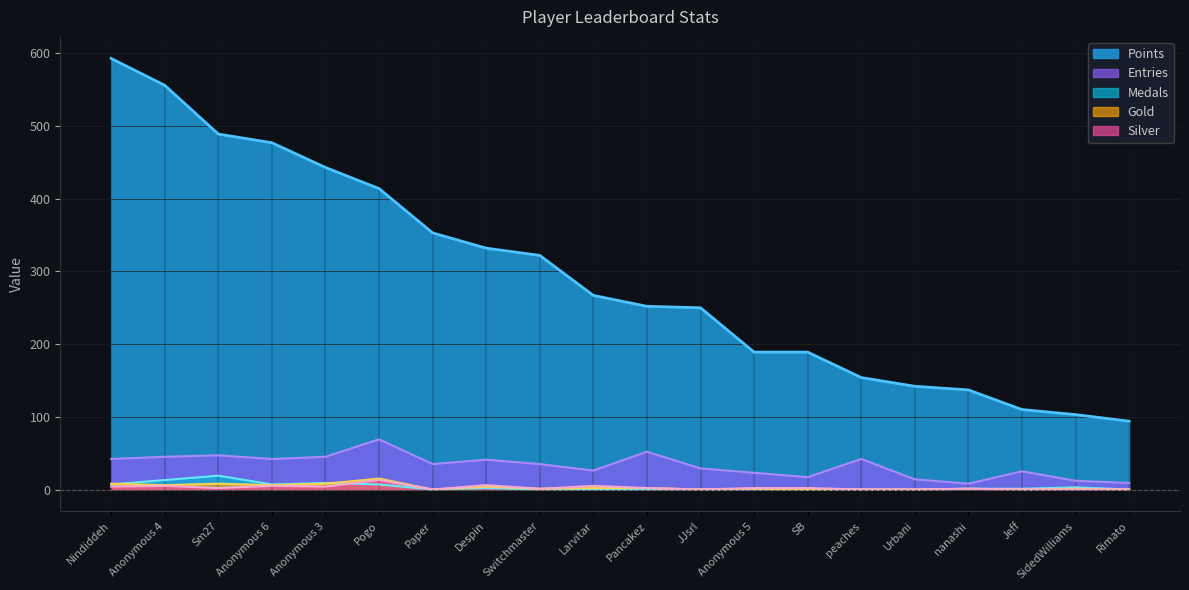

Is it true that Gold equals 0 at Rimato?

True